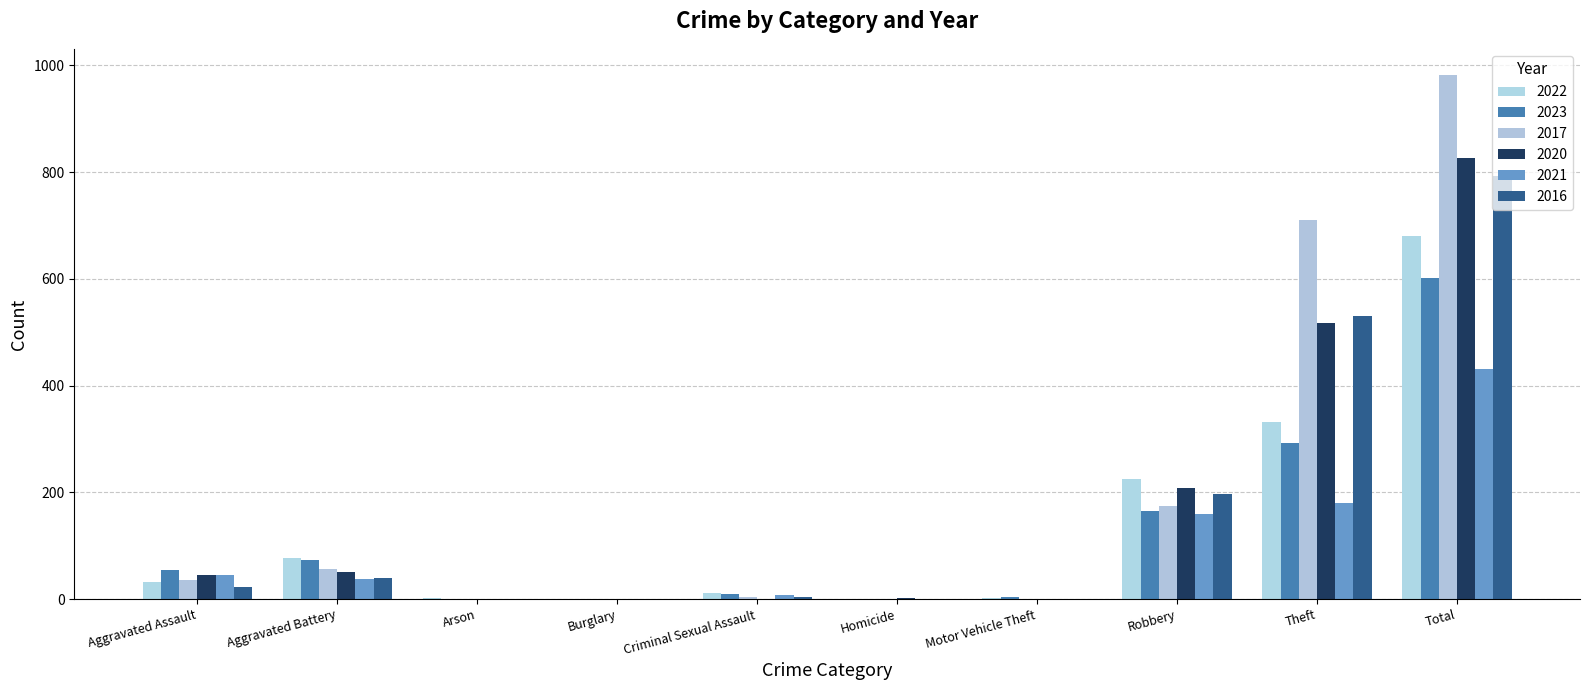

How many data points does each series have?

10